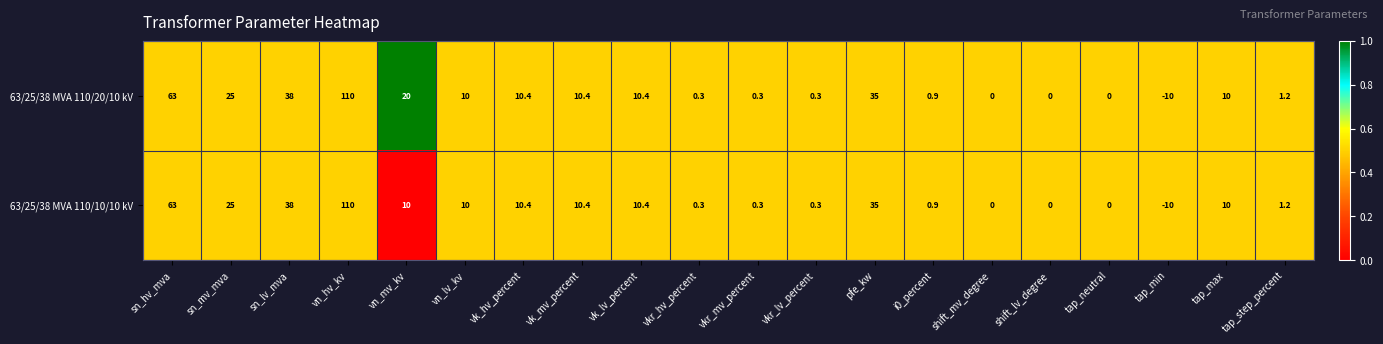

Which series has the largest total across all categories?

63/25/38 MVA 110/20/10 kV